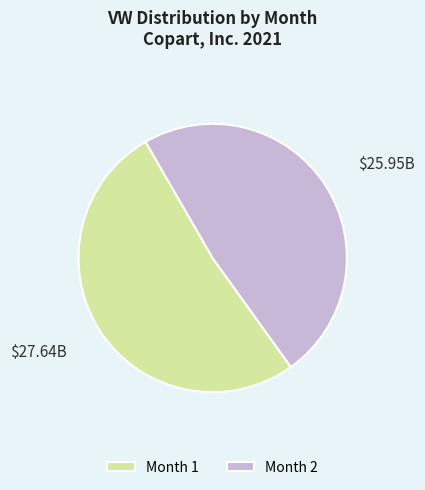

Is the sum of Month 2 and Month 1 greater than half?

Yes